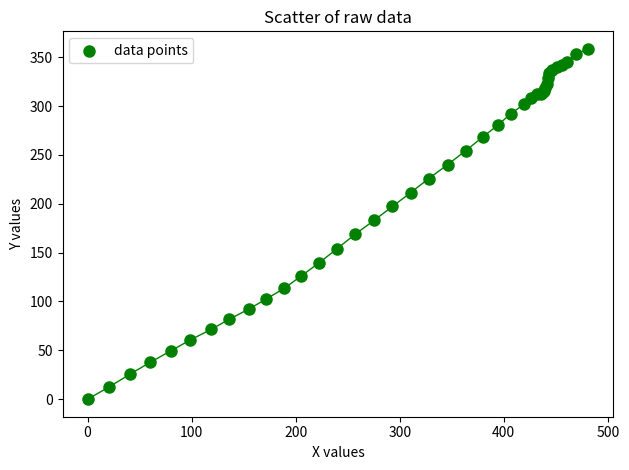

What Y value in the scatter plot is closest to 179?

183.2